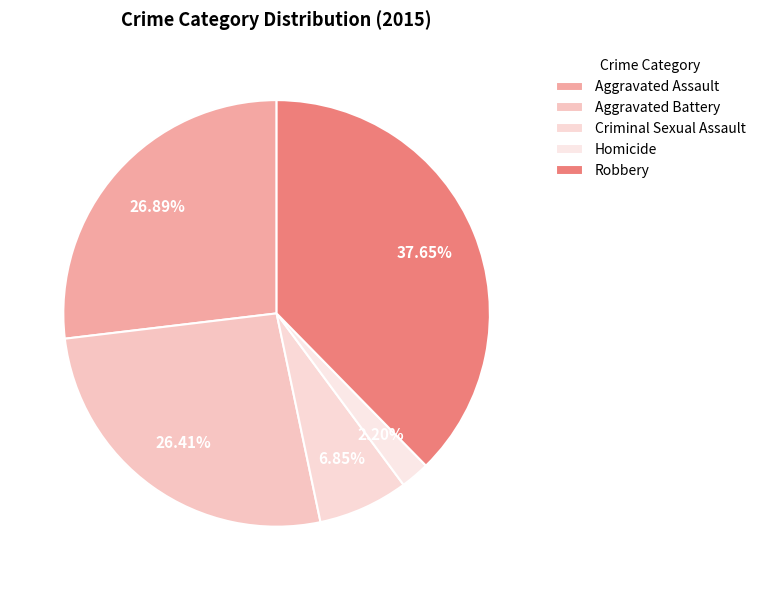

What percentage do Criminal Sexual Assault and Aggravated Assault together represent?

33.7%